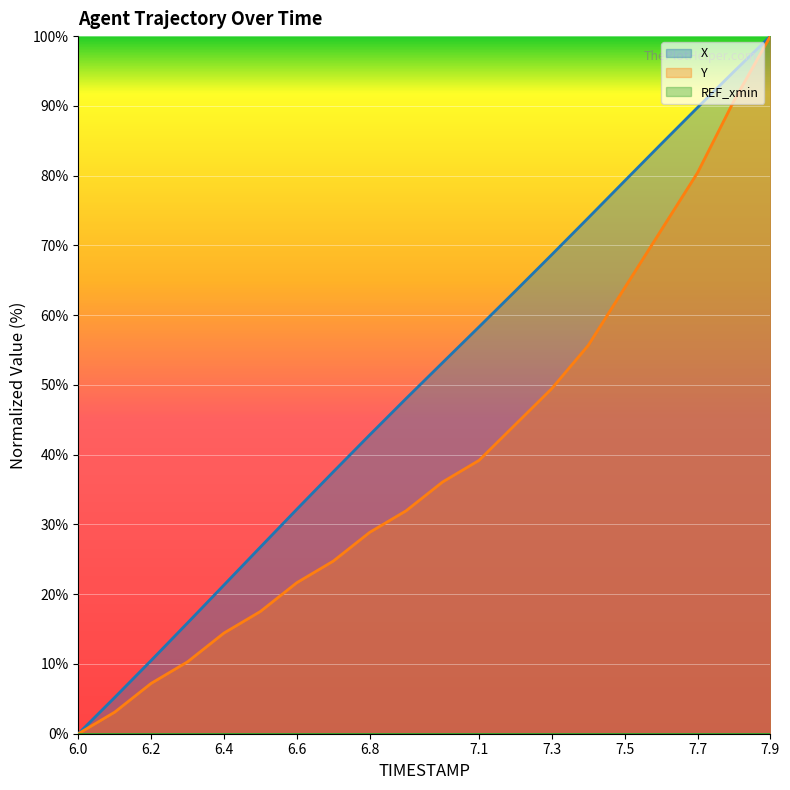

Rank the series by their average value, from highest to lowest.

X, Y